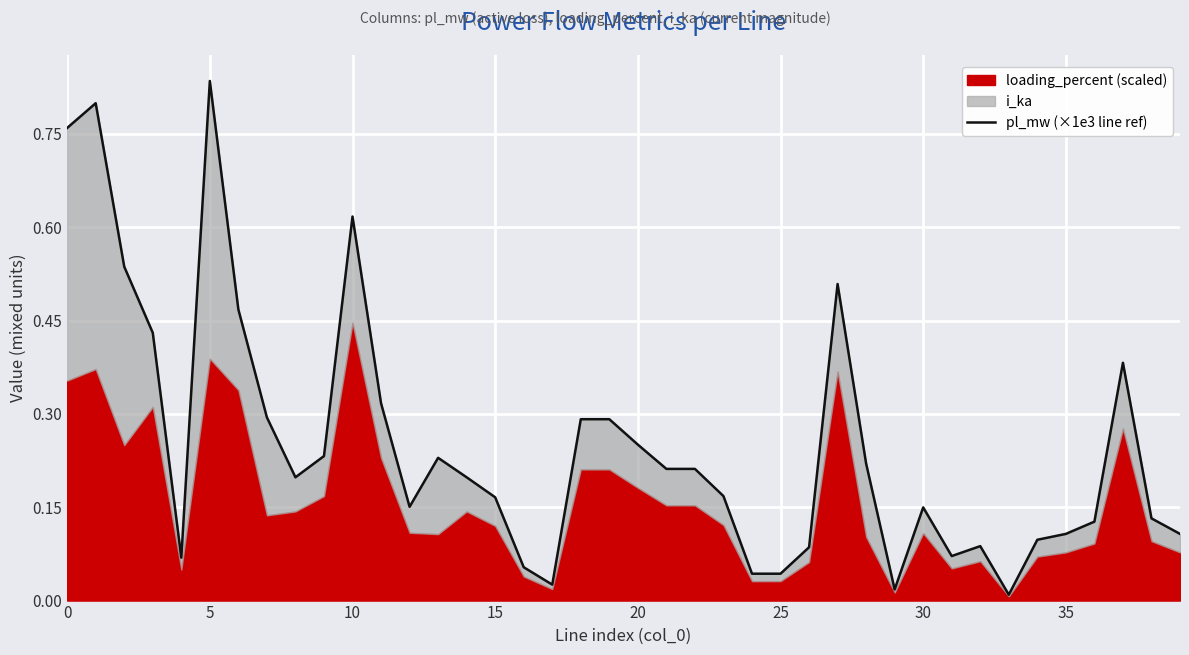

How many points are higher than both their immediate neighbors (excluding endpoints)?

10